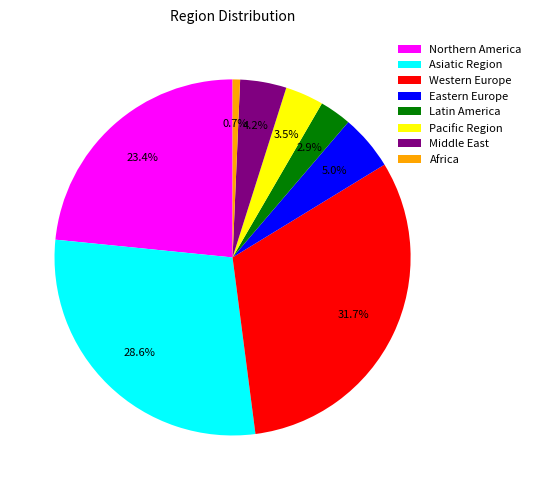

How many slices are in this pie chart?

8